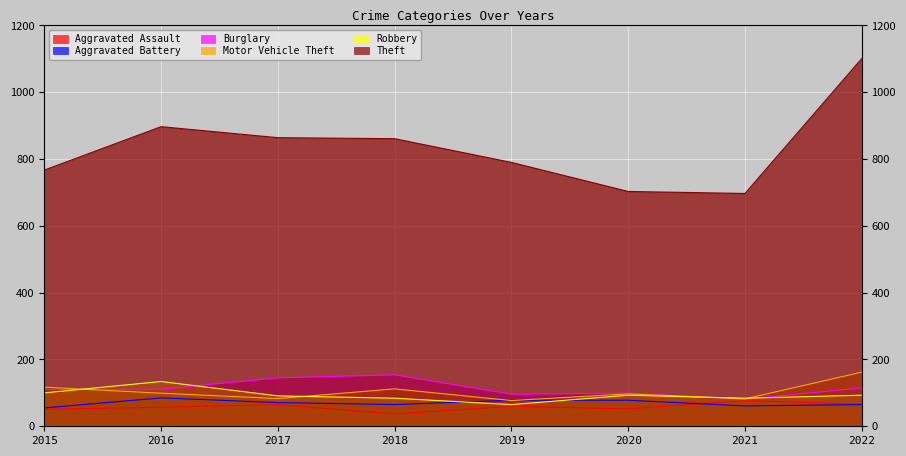

What is the sum of all Aggravated Battery values?

558